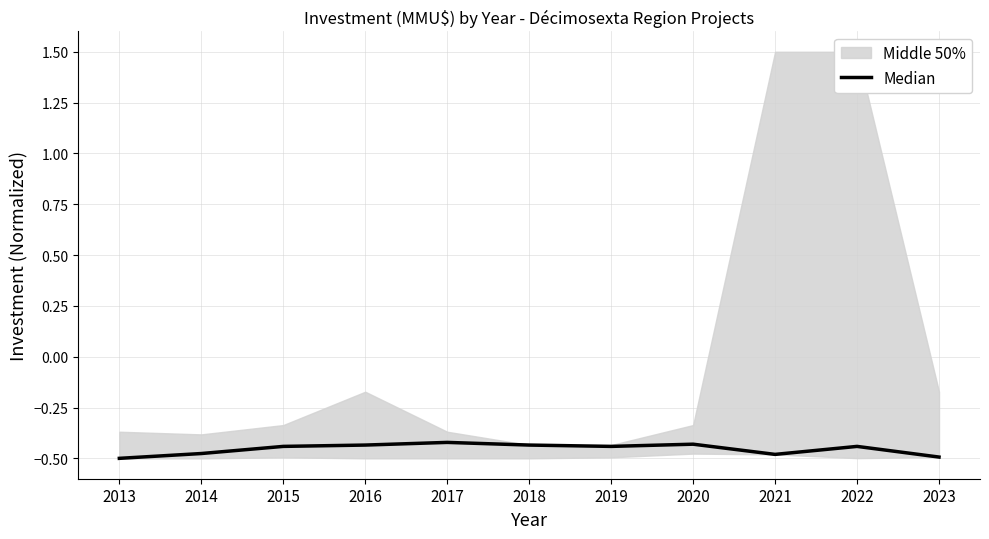

What is the sum of all values?

-5.0